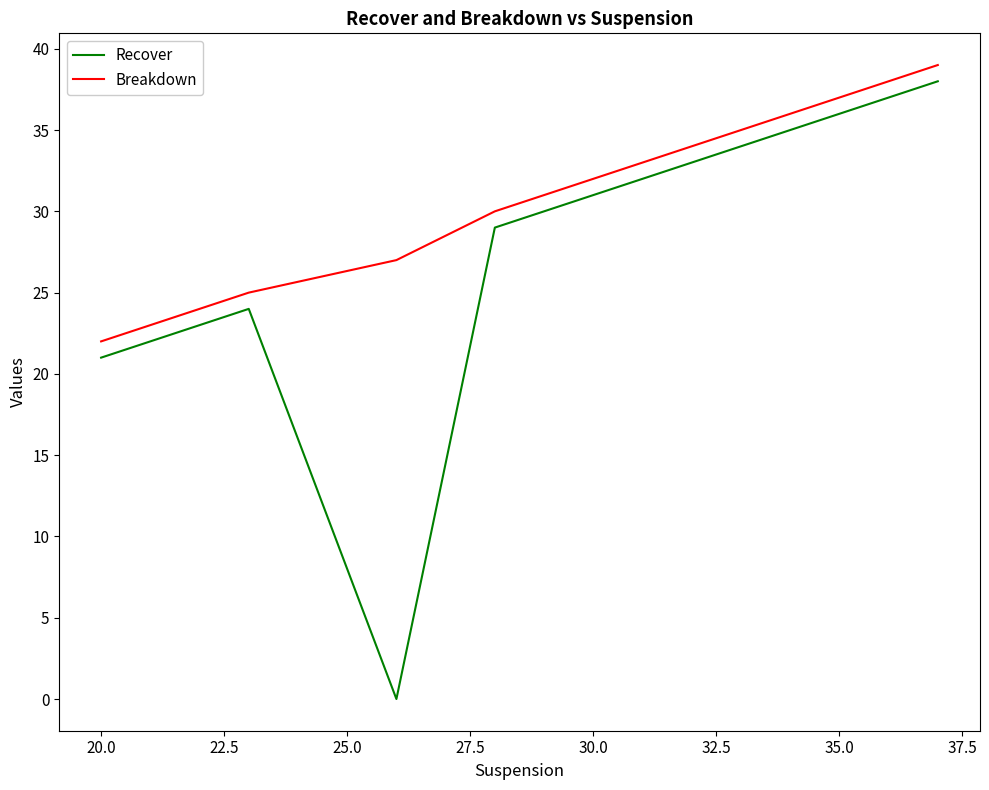

True or false: Recover has more than 1 interior local peaks.

False